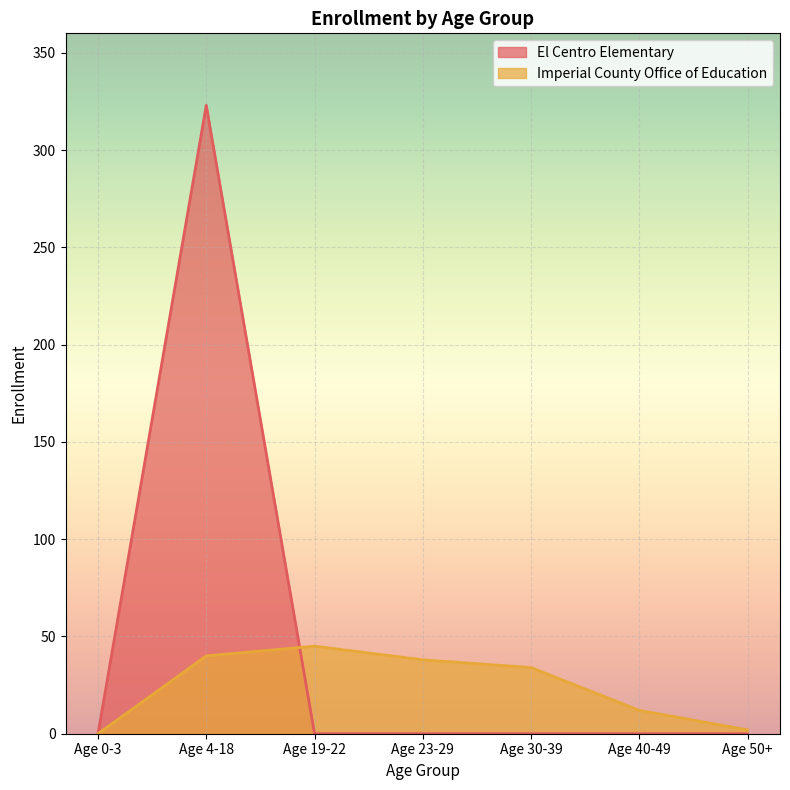

At how many categories does at least one series exceed 222?

1